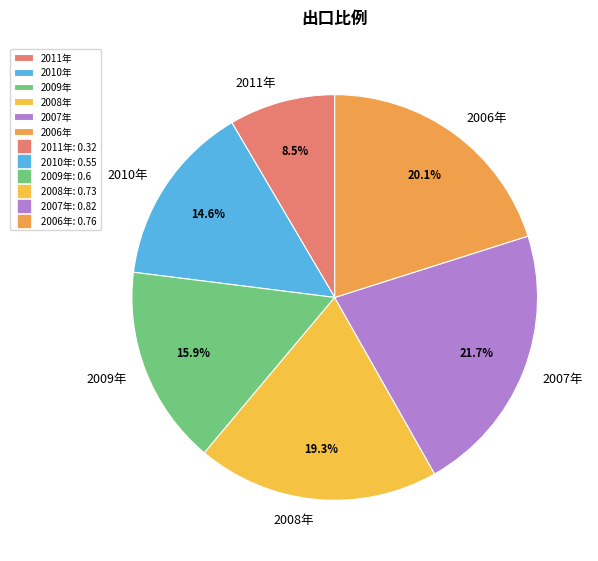

Which category has the biggest portion of the pie?

2007年